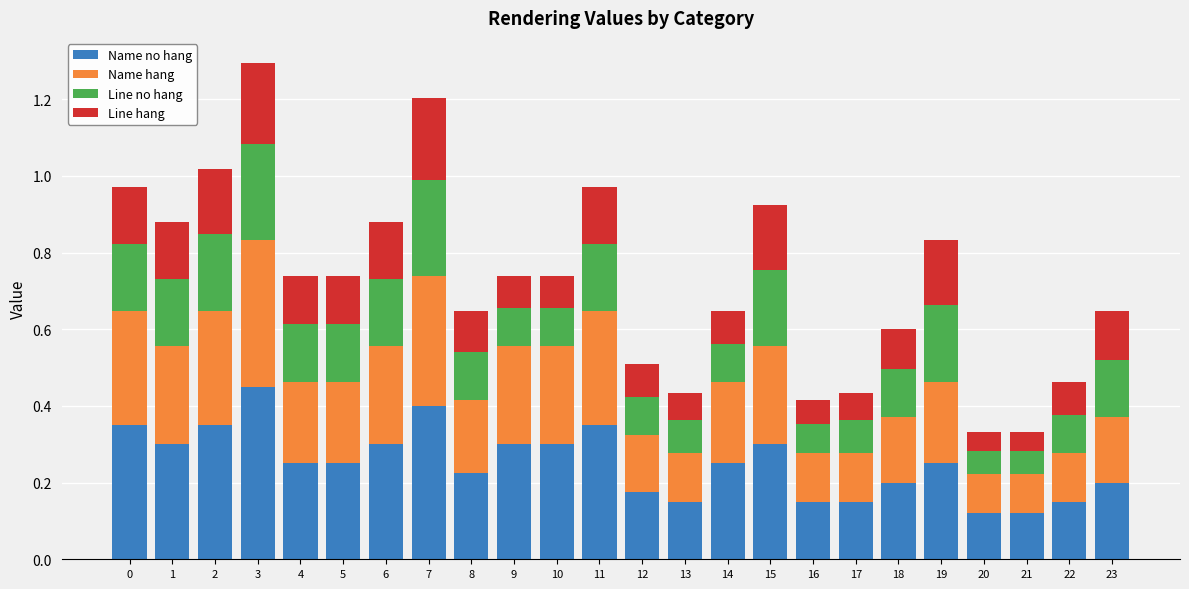

Which category has the highest value in the Name no hang series?

3